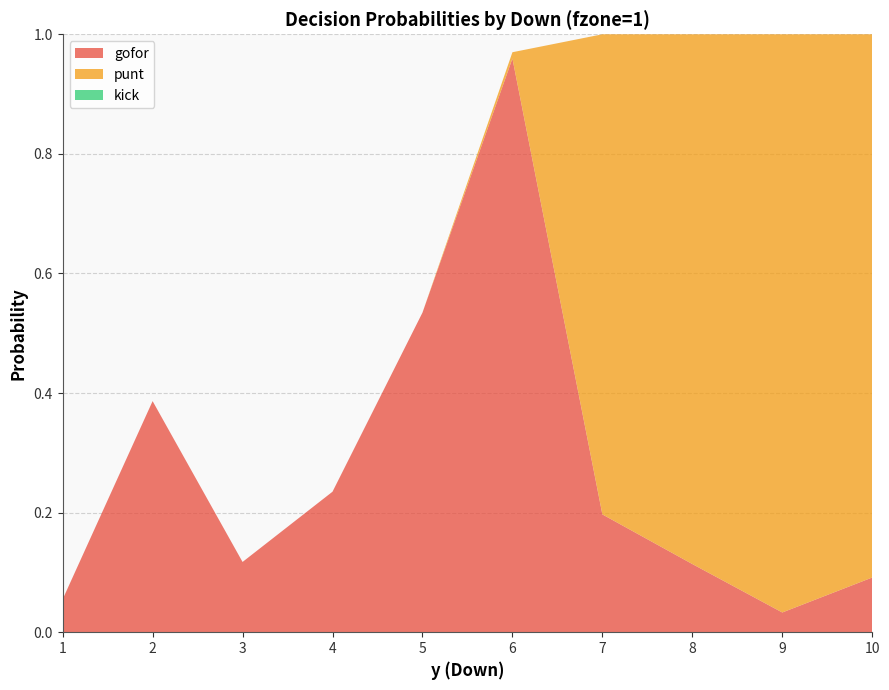

Reading right to left, what are all the values shown in this chart?

gofor: 10=0.1	9=0.0	8=0.1	7=0.2	6=1.0	5=0.5	4=0.2	3=0.1	2=0.4	1=0.1
punt: 10=0.9	9=1.0	8=0.9	7=0.8	6=0.0	5=0.0	4=0.0	3=0.0	2=0.0	1=0.0
kick: 10=0.0	9=0.0	8=0.0	7=0.0	6=0.0	5=0.0	4=0.0	3=0.0	2=0.0	1=0.0